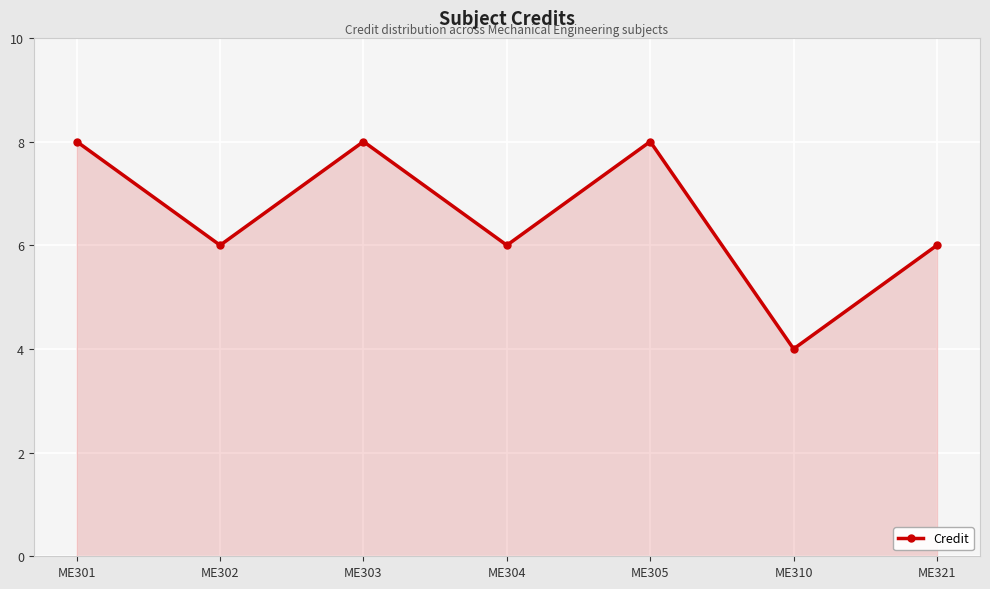

What is the minimum value shown in the chart?

4